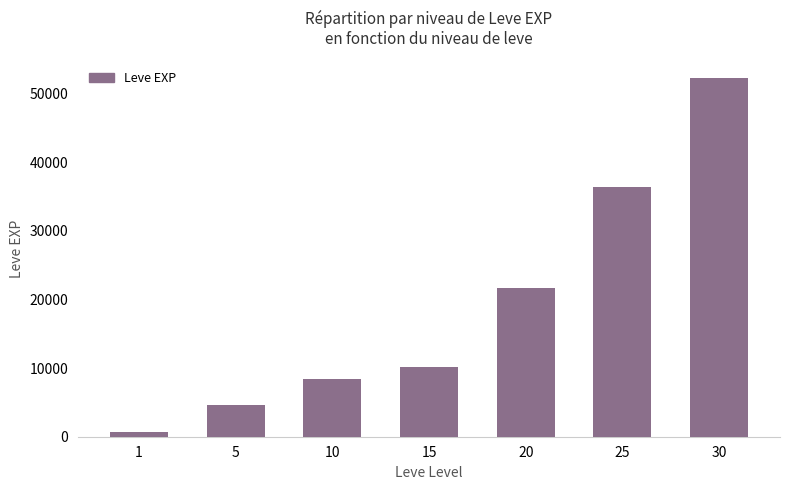

Reading right to left, extract all data points from this chart.

30=52220	25=36390	20=21600	15=10100	10=8430	5=4660	1=630